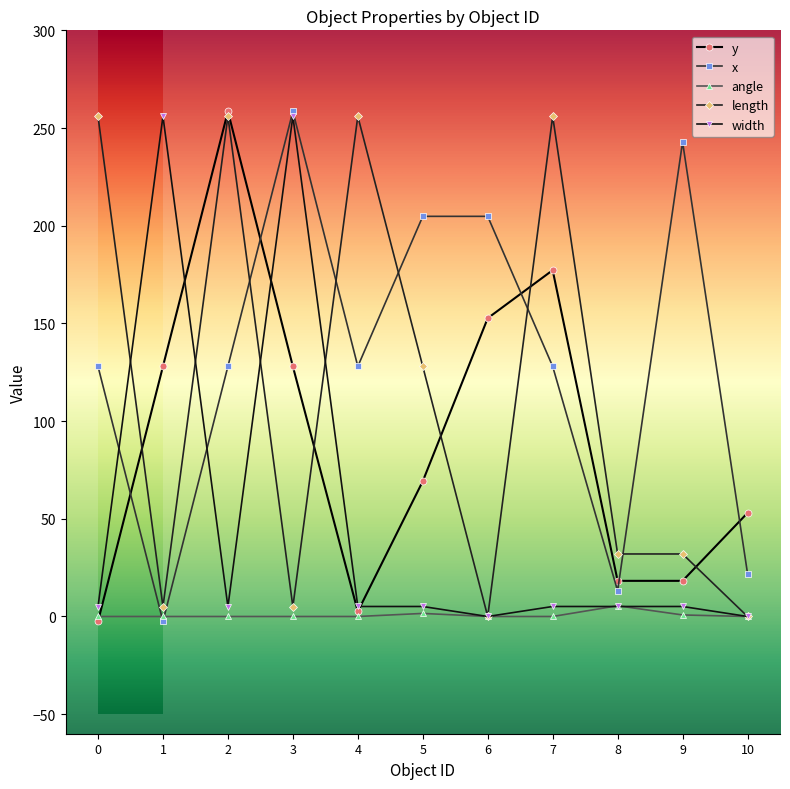

Which series changed the most between 0 and 6?

length